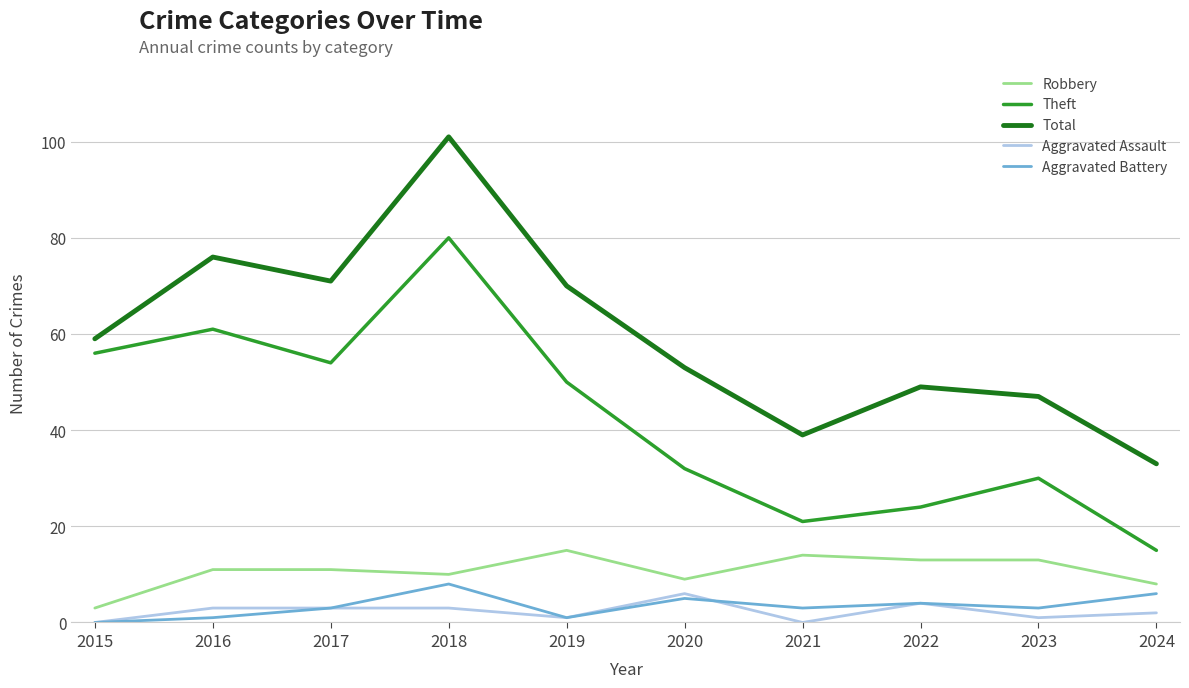

True or false: Total and Robbery cross at least once.

False